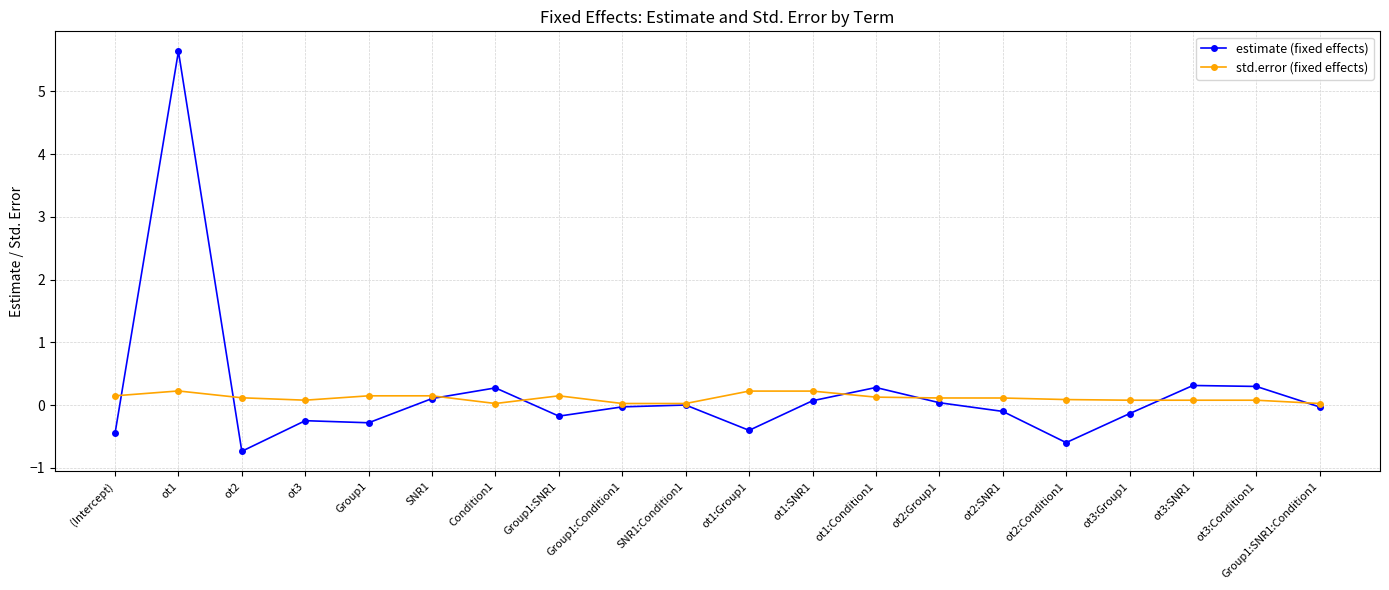

At how many categories does at least one series exceed 1?

1